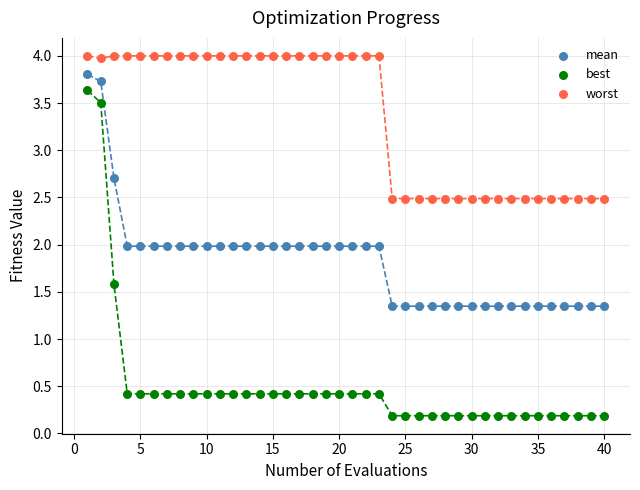

Which series contains the highest Y value?

worst